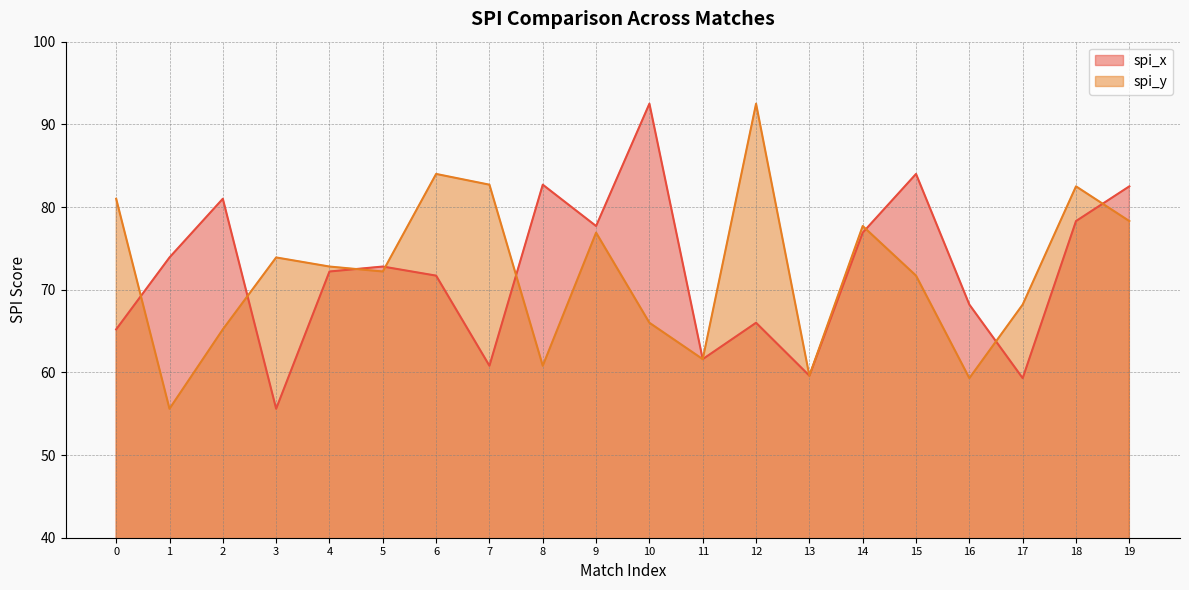

What is the difference between the maximum and minimum values in the spi_x series?

36.9